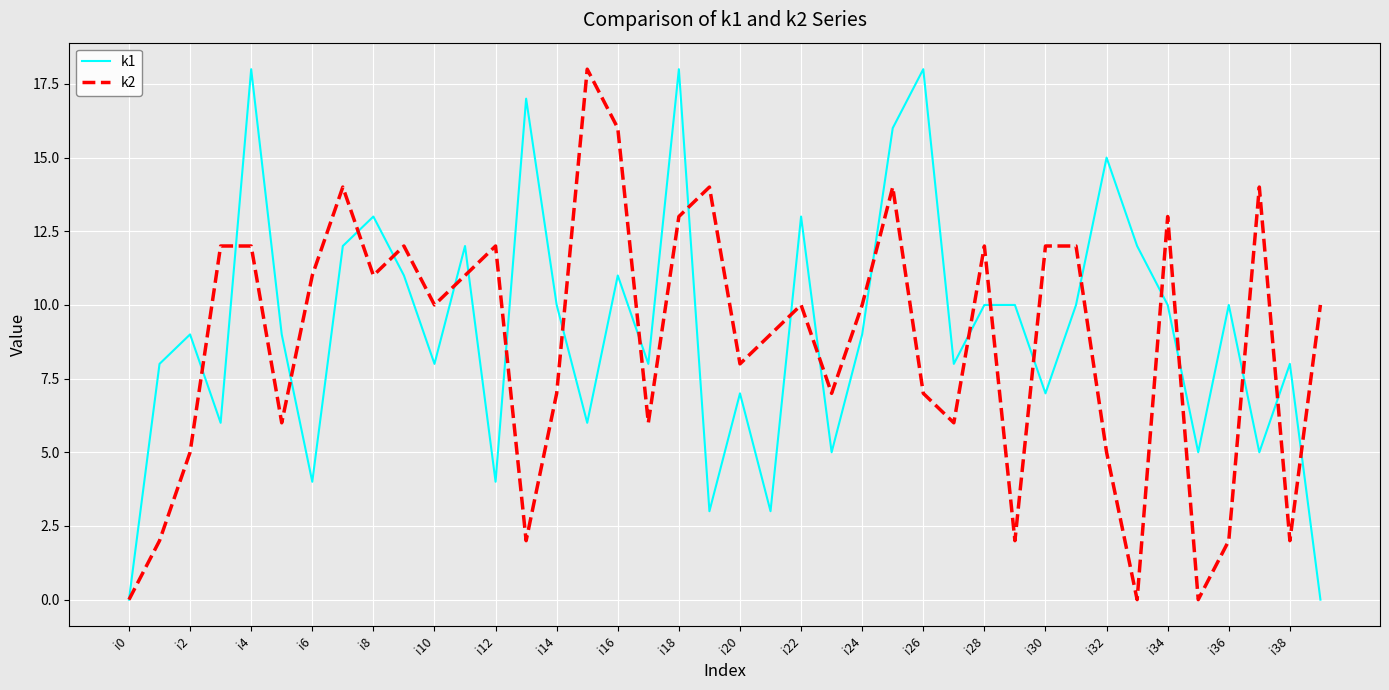

What is the greatest value displayed?

18